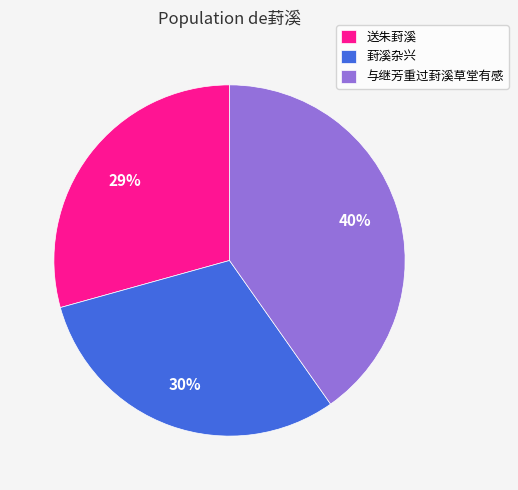

To the nearest percent, what portion does 送朱葑溪 represent?

29%